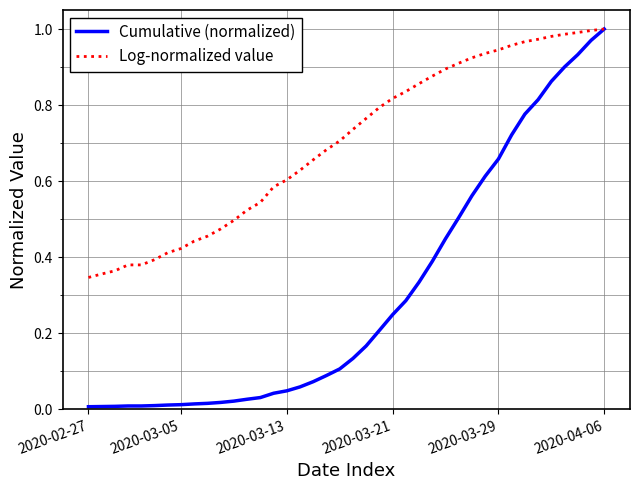

Which series has the largest range (max minus min)?

Cumulative (normalized)